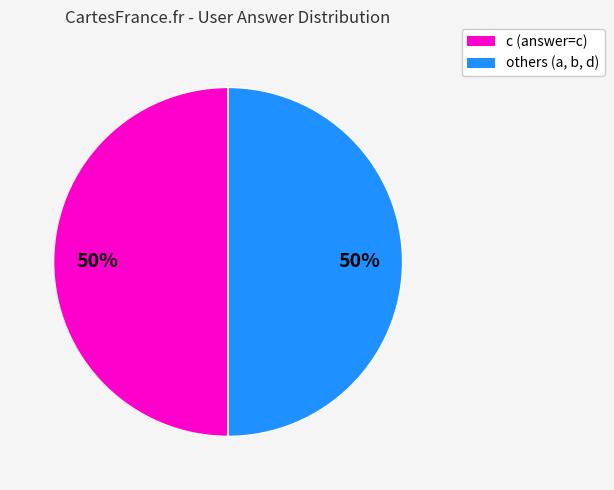

To the nearest percent, what is the average slice percentage?

50%